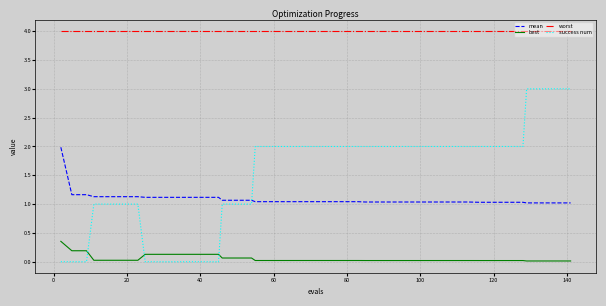

Which series has the widest spread of values?

success num